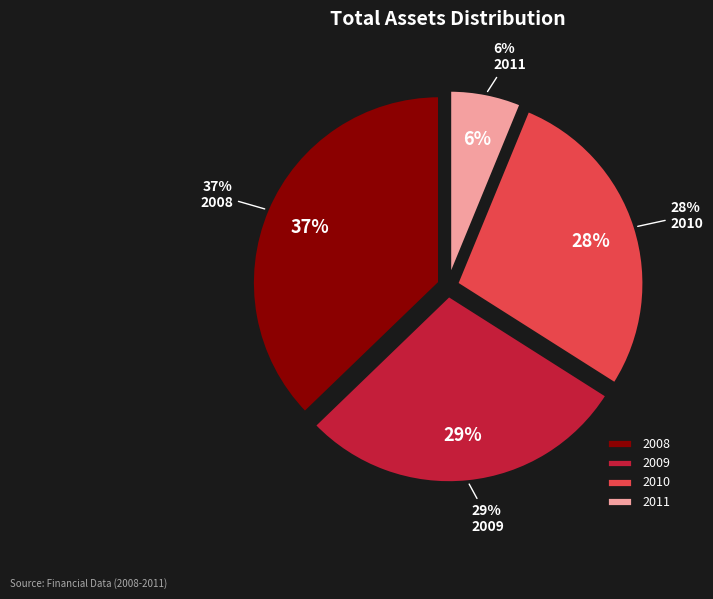

The 2008 slice represents 31% of the pie. True or false?

False